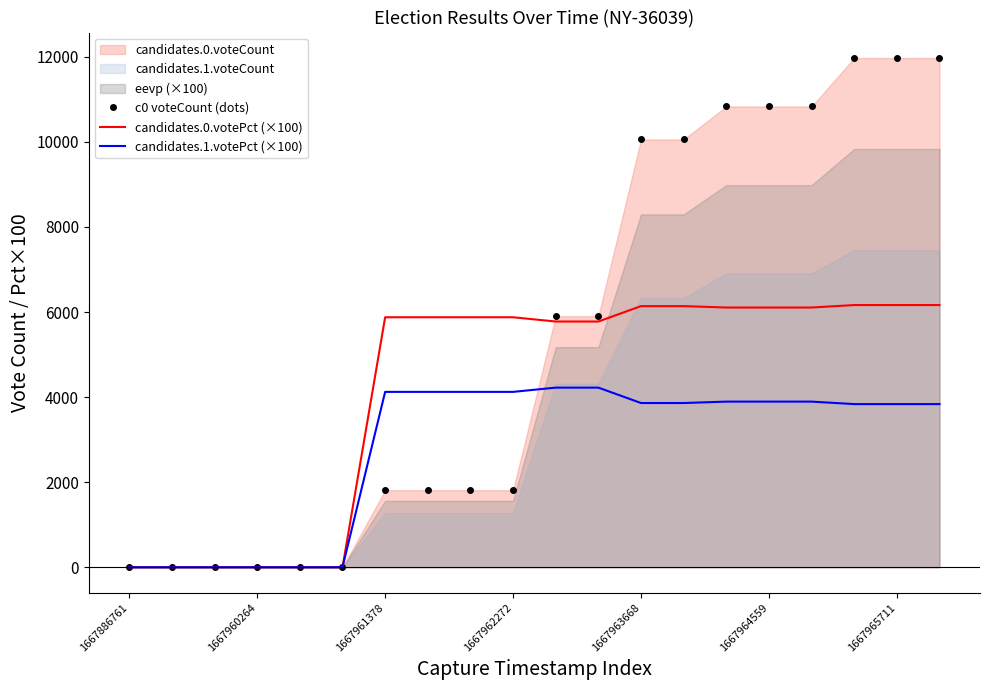

True or false: candidates.1.votePct (×100) has a value of 3861 at 1667963668.

True